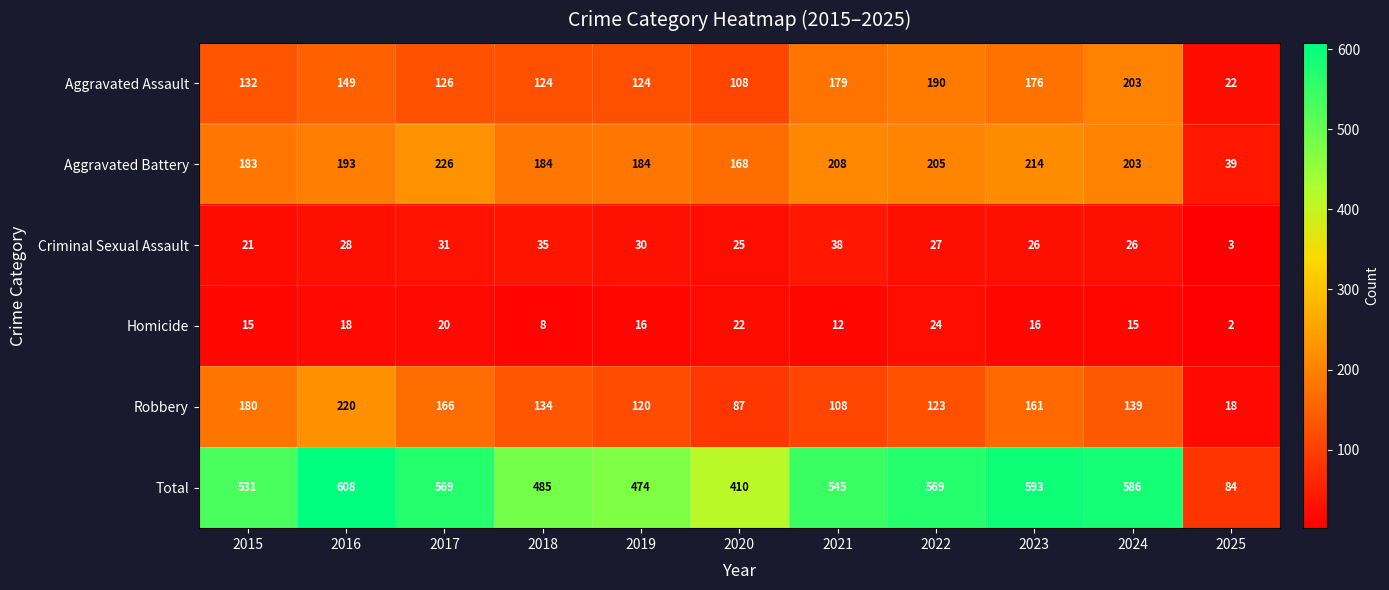

What is the difference between the second highest and minimum values in the Criminal Sexual Assault series?

32